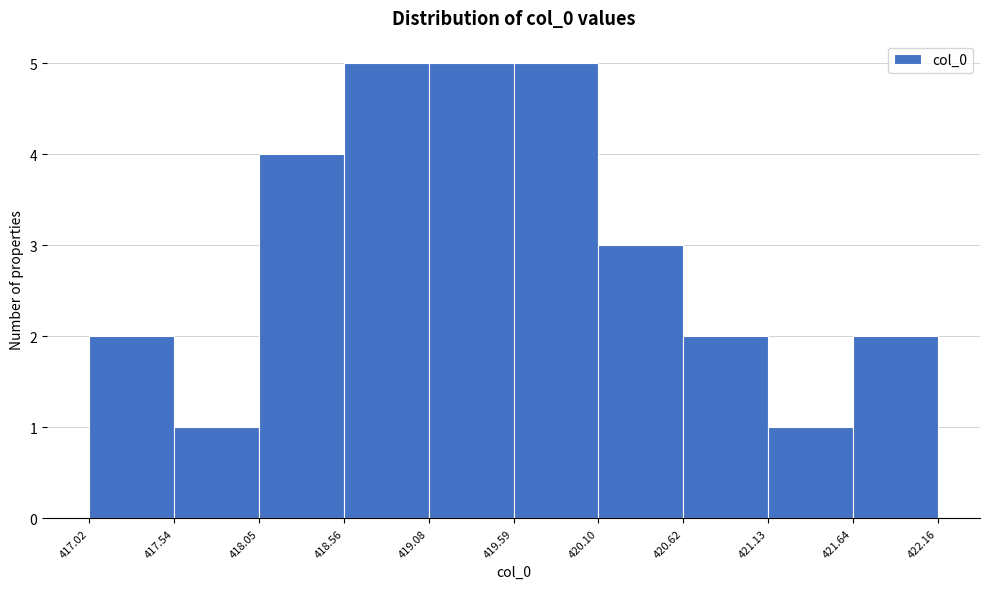

Reading left to right, transcribe this chart: for each bar, give the range it covers on the x-axis and its height. The values are not printed on the chart, so give them approximately, as read against the axis.

417.02 to 417.54: 2
417.54 to 418.05: 1
418.05 to 418.56: 4
418.56 to 419.08: 5
419.08 to 419.59: 5
419.59 to 420.10: 5
420.10 to 420.62: 3
420.62 to 421.13: 2
421.13 to 421.64: 1
421.64 to 422.16: 2